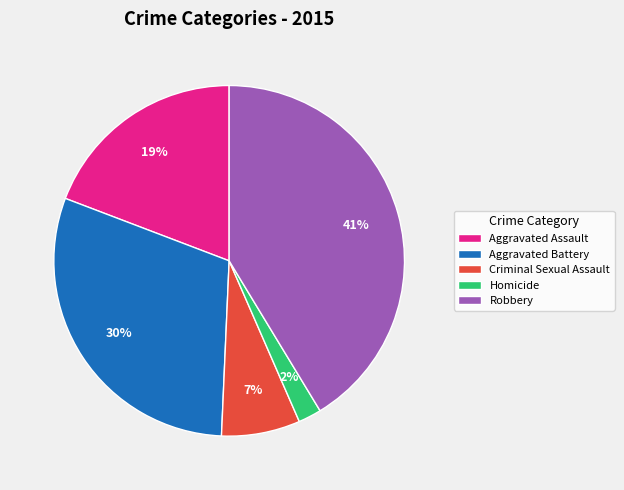

Combined, do Robbery and Aggravated Assault account for over 50%?

Yes